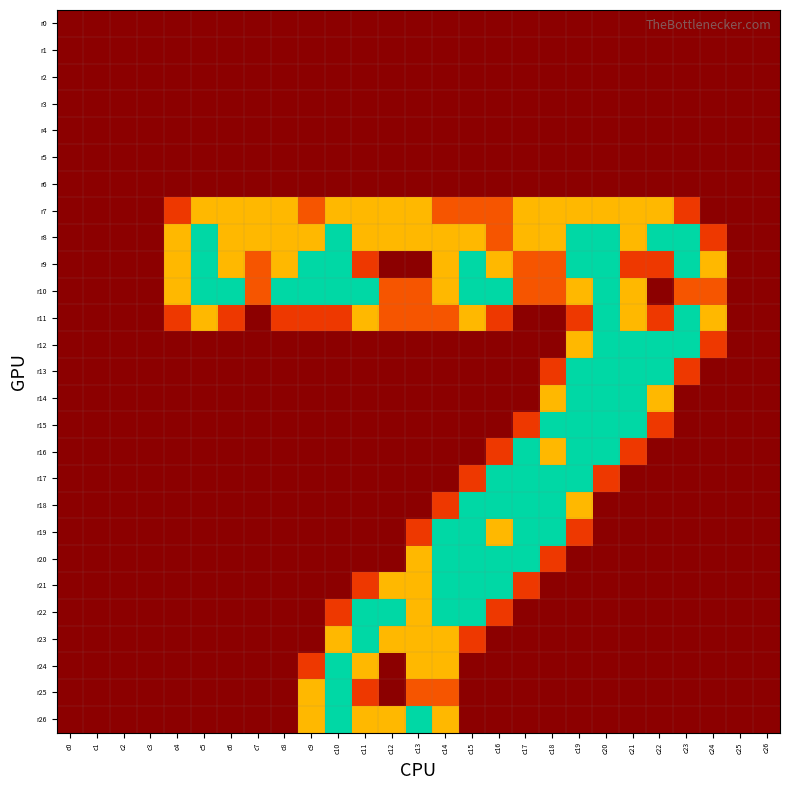

Reading left to right, list all the values displayed in this chart.

r0: c0=0.0	c1=0.0	c2=0.0	c3=0.0	c4=0.0	c5=0.0	c6=0.0	c7=0.0	c8=0.0	c9=0.0	c10=0.0	c11=0.0	c12=0.0	c13=0.0	c14=0.0	c15=0.0	c16=0.0	c17=0.0	c18=0.0	c19=0.0	c20=0.0	c21=0.0	c22=0.0	c23=0.0	c24=0.0	c25=0.0	c26=0.0
r1: c0=0.0	c1=0.0	c2=0.0	c3=0.0	c4=0.0	c5=0.0	c6=0.0	c7=0.0	c8=0.0	c9=0.0	c10=0.0	c11=0.0	c12=0.0	c13=0.0	c14=0.0	c15=0.0	c16=0.0	c17=0.0	c18=0.0	c19=0.0	c20=0.0	c21=0.0	c22=0.0	c23=0.0	c24=0.0	c25=0.0	c26=0.0
r2: c0=0.0	c1=0.0	c2=0.0	c3=0.0	c4=0.0	c5=0.0	c6=0.0	c7=0.0	c8=0.0	c9=0.0	c10=0.0	c11=0.0	c12=0.0	c13=0.0	c14=0.0	c15=0.0	c16=0.0	c17=0.0	c18=0.0	c19=0.0	c20=0.0	c21=0.0	c22=0.0	c23=0.0	c24=0.0	c25=0.0	c26=0.0
r3: c0=0.0	c1=0.0	c2=0.0	c3=0.0	c4=0.0	c5=0.0	c6=0.0	c7=0.0	c8=0.0	c9=0.0	c10=0.0	c11=0.0	c12=0.0	c13=0.0	c14=0.0	c15=0.0	c16=0.0	c17=0.0	c18=0.0	c19=0.0	c20=0.0	c21=0.0	c22=0.0	c23=0.0	c24=0.0	c25=0.0	c26=0.0
r4: c0=0.0	c1=0.0	c2=0.0	c3=0.0	c4=0.0	c5=0.0	c6=0.0	c7=0.0	c8=0.0	c9=0.0	c10=0.0	c11=0.0	c12=0.0	c13=0.0	c14=0.0	c15=0.0	c16=0.0	c17=0.0	c18=0.0	c19=0.0	c20=0.0	c21=0.0	c22=0.0	c23=0.0	c24=0.0	c25=0.0	c26=0.0
r5: c0=0.0	c1=0.0	c2=0.0	c3=0.0	c4=0.0	c5=0.0	c6=0.0	c7=0.0	c8=0.0	c9=0.0	c10=0.0	c11=0.0	c12=0.0	c13=0.0	c14=0.0	c15=0.0	c16=0.0	c17=0.0	c18=0.0	c19=0.0	c20=0.0	c21=0.0	c22=0.0	c23=0.0	c24=0.0	c25=0.0	c26=0.0
r6: c0=0.0	c1=0.0	c2=0.0	c3=0.0	c4=0.0	c5=0.0	c6=0.0	c7=0.0	c8=0.0	c9=0.0	c10=0.0	c11=0.0	c12=0.0	c13=0.0	c14=0.0	c15=0.0	c16=0.0	c17=0.0	c18=0.0	c19=0.0	c20=0.0	c21=0.0	c22=0.0	c23=0.0	c24=0.0	c25=0.0	c26=0.0
r7: c0=0.0	c1=0.0	c2=0.0	c3=0.0	c4=0.8	c5=1.5	c6=1.5	c7=1.5	c8=1.5	c9=1.0	c10=1.5	c11=1.5	c12=1.5	c13=1.5	c14=1.0	c15=1.0	c16=1.0	c17=1.5	c18=1.5	c19=1.5	c20=1.5	c21=1.5	c22=1.5	c23=0.8	c24=0.0	c25=0.0	c26=0.0
r8: c0=0.0	c1=0.0	c2=0.0	c3=0.0	c4=1.5	c5=2.0	c6=1.5	c7=1.5	c8=1.5	c9=1.5	c10=2.0	c11=1.5	c12=1.5	c13=1.5	c14=1.5	c15=1.5	c16=1.0	c17=1.5	c18=1.5	c19=2.0	c20=2.0	c21=1.5	c22=2.0	c23=2.0	c24=0.8	c25=0.0	c26=0.0
r9: c0=0.0	c1=0.0	c2=0.0	c3=0.0	c4=1.5	c5=2.0	c6=1.5	c7=1.0	c8=1.5	c9=2.0	c10=2.0	c11=0.8	c12=0.0	c13=0.0	c14=1.5	c15=2.0	c16=1.5	c17=1.0	c18=1.0	c19=2.0	c20=2.0	c21=0.8	c22=0.8	c23=2.0	c24=1.5	c25=0.0	c26=0.0
r10: c0=0.0	c1=0.0	c2=0.0	c3=0.0	c4=1.5	c5=2.0	c6=2.0	c7=1.0	c8=2.0	c9=2.0	c10=2.0	c11=2.0	c12=1.0	c13=1.0	c14=1.5	c15=2.0	c16=2.0	c17=1.0	c18=1.0	c19=1.5	c20=2.0	c21=1.5	c22=0.0	c23=1.0	c24=1.0	c25=0.0	c26=0.0
r11: c0=0.0	c1=0.0	c2=0.0	c3=0.0	c4=0.8	c5=1.5	c6=0.8	c7=0.0	c8=0.8	c9=0.8	c10=0.8	c11=1.5	c12=1.0	c13=1.0	c14=1.0	c15=1.5	c16=0.8	c17=0.0	c18=0.0	c19=0.8	c20=2.0	c21=1.5	c22=0.8	c23=2.0	c24=1.5	c25=0.0	c26=0.0
r12: c0=0.0	c1=0.0	c2=0.0	c3=0.0	c4=0.0	c5=0.0	c6=0.0	c7=0.0	c8=0.0	c9=0.0	c10=0.0	c11=0.0	c12=0.0	c13=0.0	c14=0.0	c15=0.0	c16=0.0	c17=0.0	c18=0.0	c19=1.5	c20=2.0	c21=2.0	c22=2.0	c23=2.0	c24=0.8	c25=0.0	c26=0.0
r13: c0=0.0	c1=0.0	c2=0.0	c3=0.0	c4=0.0	c5=0.0	c6=0.0	c7=0.0	c8=0.0	c9=0.0	c10=0.0	c11=0.0	c12=0.0	c13=0.0	c14=0.0	c15=0.0	c16=0.0	c17=0.0	c18=0.8	c19=2.0	c20=2.0	c21=2.0	c22=2.0	c23=0.8	c24=0.0	c25=0.0	c26=0.0
r14: c0=0.0	c1=0.0	c2=0.0	c3=0.0	c4=0.0	c5=0.0	c6=0.0	c7=0.0	c8=0.0	c9=0.0	c10=0.0	c11=0.0	c12=0.0	c13=0.0	c14=0.0	c15=0.0	c16=0.0	c17=0.0	c18=1.5	c19=2.0	c20=2.0	c21=2.0	c22=1.5	c23=0.0	c24=0.0	c25=0.0	c26=0.0
r15: c0=0.0	c1=0.0	c2=0.0	c3=0.0	c4=0.0	c5=0.0	c6=0.0	c7=0.0	c8=0.0	c9=0.0	c10=0.0	c11=0.0	c12=0.0	c13=0.0	c14=0.0	c15=0.0	c16=0.0	c17=0.8	c18=2.0	c19=2.0	c20=2.0	c21=2.0	c22=0.8	c23=0.0	c24=0.0	c25=0.0	c26=0.0
r16: c0=0.0	c1=0.0	c2=0.0	c3=0.0	c4=0.0	c5=0.0	c6=0.0	c7=0.0	c8=0.0	c9=0.0	c10=0.0	c11=0.0	c12=0.0	c13=0.0	c14=0.0	c15=0.0	c16=0.8	c17=2.0	c18=1.5	c19=2.0	c20=2.0	c21=0.8	c22=0.0	c23=0.0	c24=0.0	c25=0.0	c26=0.0
r17: c0=0.0	c1=0.0	c2=0.0	c3=0.0	c4=0.0	c5=0.0	c6=0.0	c7=0.0	c8=0.0	c9=0.0	c10=0.0	c11=0.0	c12=0.0	c13=0.0	c14=0.0	c15=0.8	c16=2.0	c17=2.0	c18=2.0	c19=2.0	c20=0.8	c21=0.0	c22=0.0	c23=0.0	c24=0.0	c25=0.0	c26=0.0
r18: c0=0.0	c1=0.0	c2=0.0	c3=0.0	c4=0.0	c5=0.0	c6=0.0	c7=0.0	c8=0.0	c9=0.0	c10=0.0	c11=0.0	c12=0.0	c13=0.0	c14=0.8	c15=2.0	c16=2.0	c17=2.0	c18=2.0	c19=1.5	c20=0.0	c21=0.0	c22=0.0	c23=0.0	c24=0.0	c25=0.0	c26=0.0
r19: c0=0.0	c1=0.0	c2=0.0	c3=0.0	c4=0.0	c5=0.0	c6=0.0	c7=0.0	c8=0.0	c9=0.0	c10=0.0	c11=0.0	c12=0.0	c13=0.8	c14=2.0	c15=2.0	c16=1.5	c17=2.0	c18=2.0	c19=0.8	c20=0.0	c21=0.0	c22=0.0	c23=0.0	c24=0.0	c25=0.0	c26=0.0
r20: c0=0.0	c1=0.0	c2=0.0	c3=0.0	c4=0.0	c5=0.0	c6=0.0	c7=0.0	c8=0.0	c9=0.0	c10=0.0	c11=0.0	c12=0.0	c13=1.5	c14=2.0	c15=2.0	c16=2.0	c17=2.0	c18=0.8	c19=0.0	c20=0.0	c21=0.0	c22=0.0	c23=0.0	c24=0.0	c25=0.0	c26=0.0
r21: c0=0.0	c1=0.0	c2=0.0	c3=0.0	c4=0.0	c5=0.0	c6=0.0	c7=0.0	c8=0.0	c9=0.0	c10=0.0	c11=0.8	c12=1.5	c13=1.5	c14=2.0	c15=2.0	c16=2.0	c17=0.8	c18=0.0	c19=0.0	c20=0.0	c21=0.0	c22=0.0	c23=0.0	c24=0.0	c25=0.0	c26=0.0
r22: c0=0.0	c1=0.0	c2=0.0	c3=0.0	c4=0.0	c5=0.0	c6=0.0	c7=0.0	c8=0.0	c9=0.0	c10=0.8	c11=2.0	c12=2.0	c13=1.5	c14=2.0	c15=2.0	c16=0.8	c17=0.0	c18=0.0	c19=0.0	c20=0.0	c21=0.0	c22=0.0	c23=0.0	c24=0.0	c25=0.0	c26=0.0
r23: c0=0.0	c1=0.0	c2=0.0	c3=0.0	c4=0.0	c5=0.0	c6=0.0	c7=0.0	c8=0.0	c9=0.0	c10=1.5	c11=2.0	c12=1.5	c13=1.5	c14=1.5	c15=0.8	c16=0.0	c17=0.0	c18=0.0	c19=0.0	c20=0.0	c21=0.0	c22=0.0	c23=0.0	c24=0.0	c25=0.0	c26=0.0
r24: c0=0.0	c1=0.0	c2=0.0	c3=0.0	c4=0.0	c5=0.0	c6=0.0	c7=0.0	c8=0.0	c9=0.8	c10=2.0	c11=1.5	c12=0.0	c13=1.5	c14=1.5	c15=0.0	c16=0.0	c17=0.0	c18=0.0	c19=0.0	c20=0.0	c21=0.0	c22=0.0	c23=0.0	c24=0.0	c25=0.0	c26=0.0
r25: c0=0.0	c1=0.0	c2=0.0	c3=0.0	c4=0.0	c5=0.0	c6=0.0	c7=0.0	c8=0.0	c9=1.5	c10=2.0	c11=0.8	c12=0.0	c13=1.0	c14=1.0	c15=0.0	c16=0.0	c17=0.0	c18=0.0	c19=0.0	c20=0.0	c21=0.0	c22=0.0	c23=0.0	c24=0.0	c25=0.0	c26=0.0
r26: c0=0.0	c1=0.0	c2=0.0	c3=0.0	c4=0.0	c5=0.0	c6=0.0	c7=0.0	c8=0.0	c9=1.5	c10=2.0	c11=1.5	c12=1.5	c13=2.0	c14=1.5	c15=0.0	c16=0.0	c17=0.0	c18=0.0	c19=0.0	c20=0.0	c21=0.0	c22=0.0	c23=0.0	c24=0.0	c25=0.0	c26=0.0